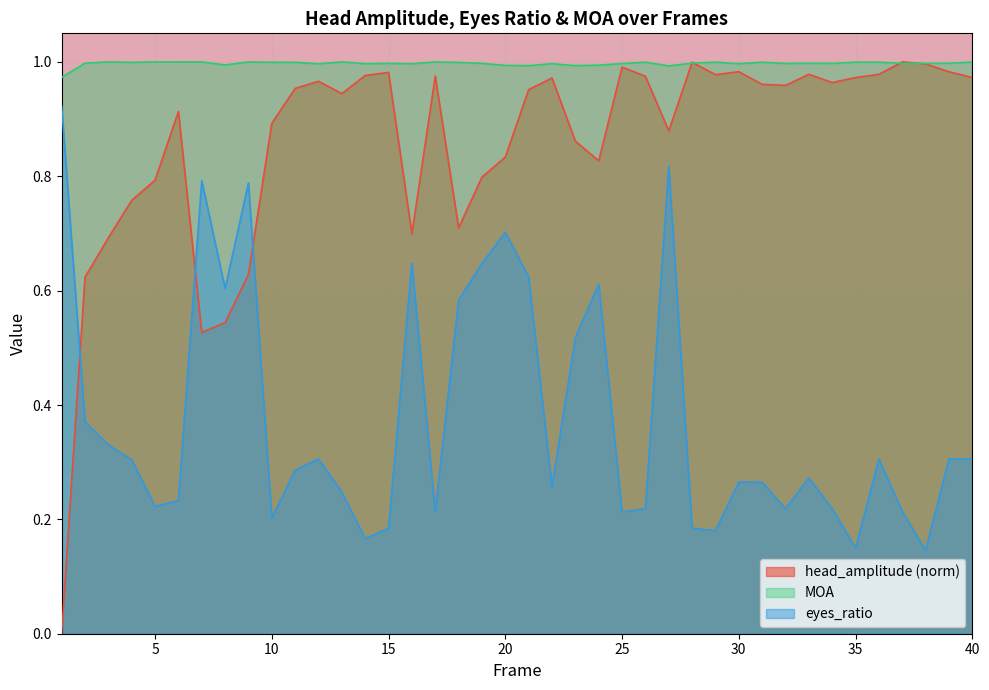

True or false: eyes_ratio has more than 0 points higher than both neighbors.

True